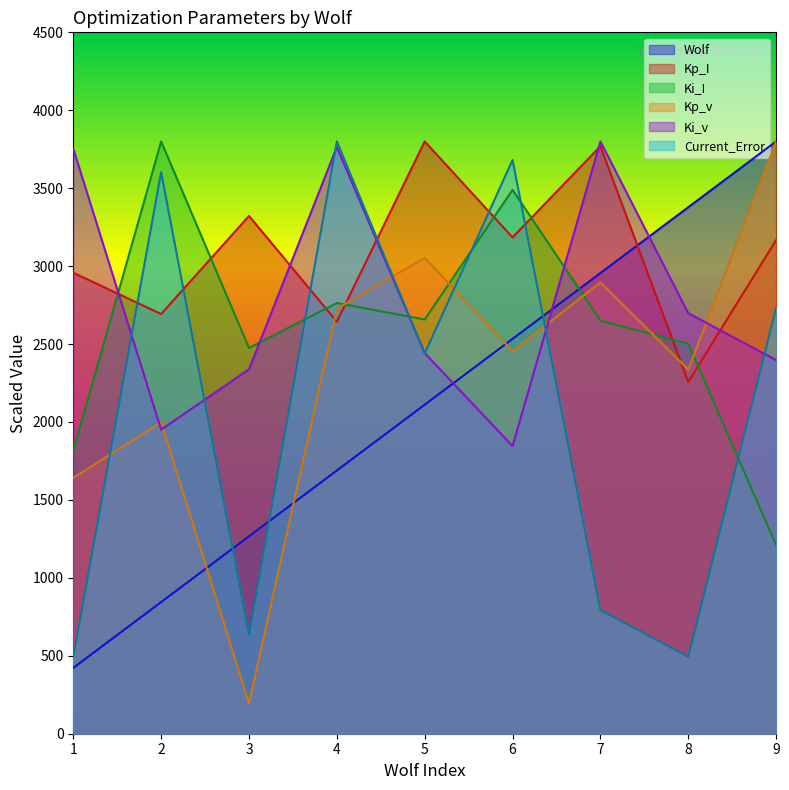

In Kp_I, how many points are lower than both neighbors (excluding endpoints)?

4